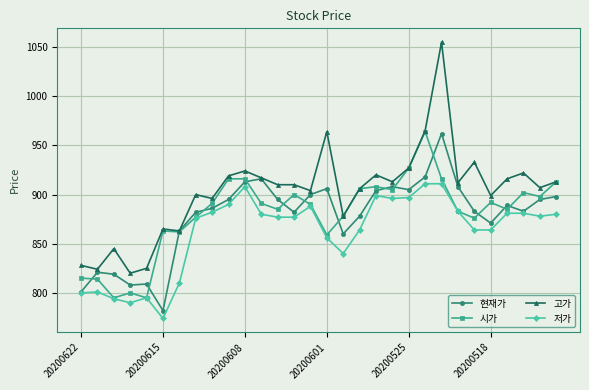

What is the value of the 고가 point at the 5th from the left?

825